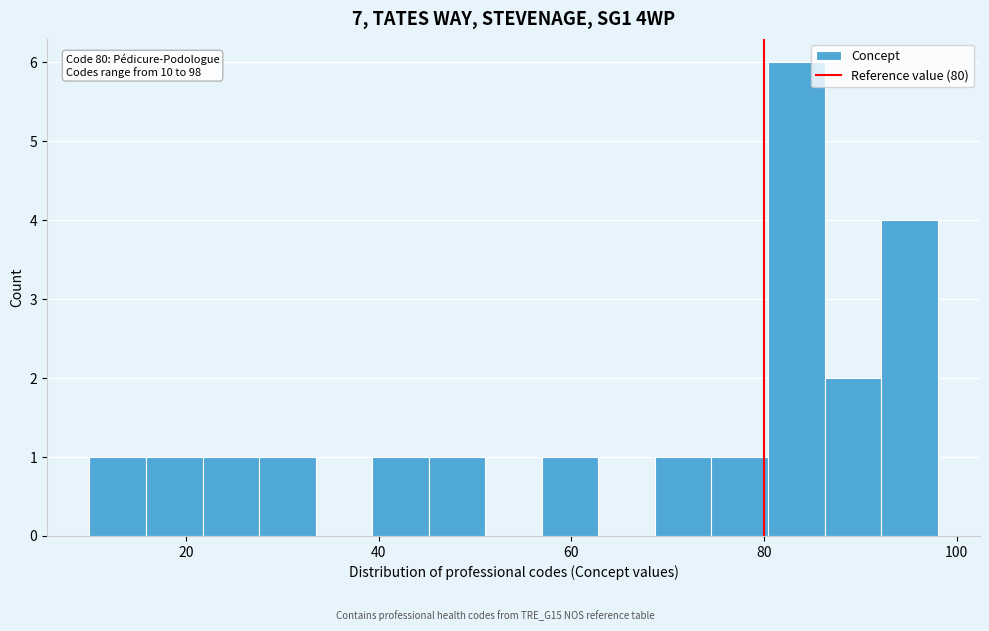

Around what value on the x-axis is the tallest bar? Give the approximate position of its centre, as read against the axis.

84